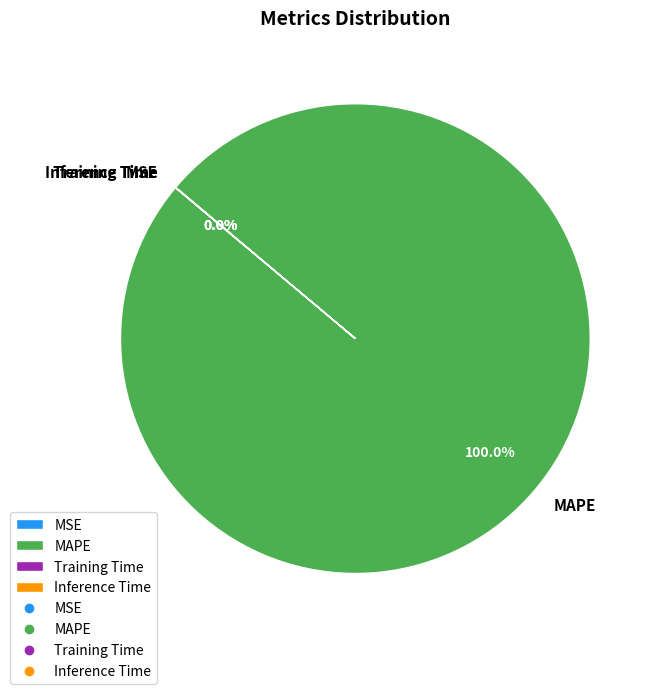

Is there a majority slice in this chart?

Yes